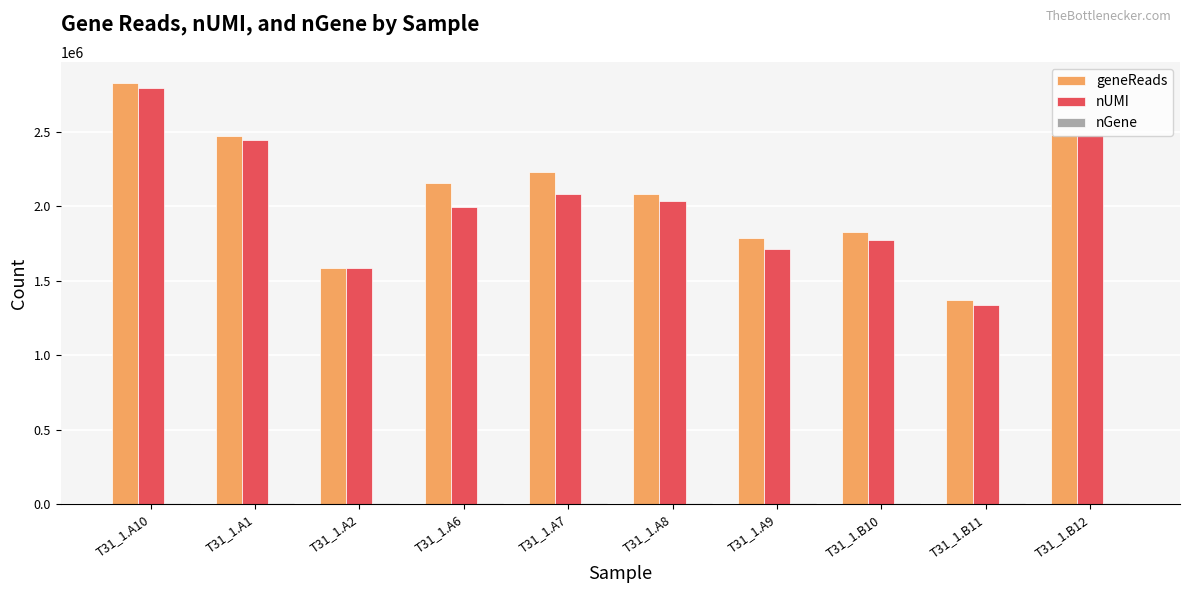

What is the maximum value for nUMI?

2796241.0